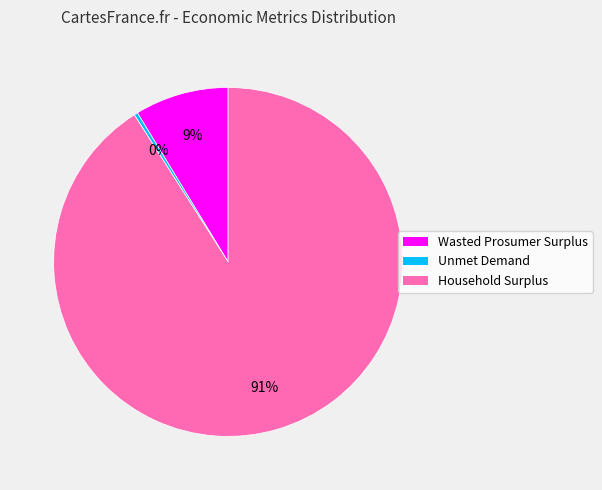

To the nearest percent, what is the combined percentage of Wasted Prosumer Surplus and Unmet Demand?

9%